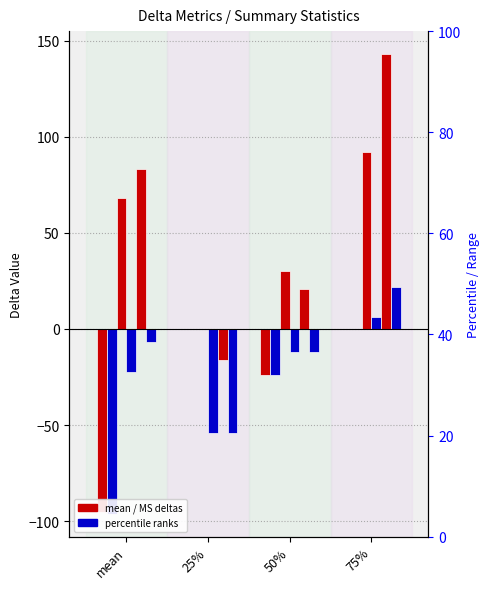

How many data points in RAS-MS2_Delta are less than -7?

3